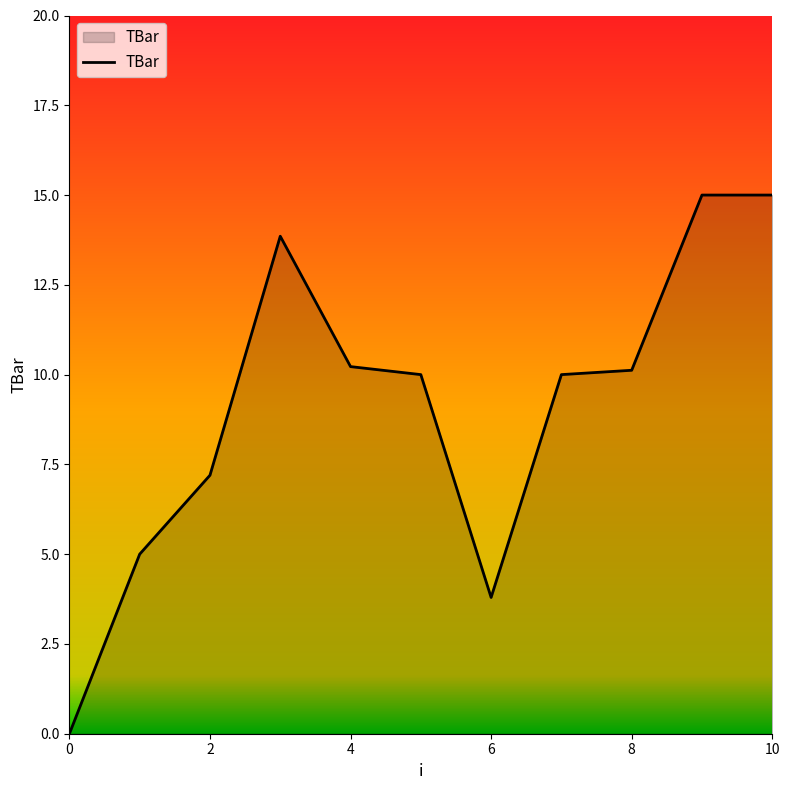

What is the maximum value shown in the chart?

15.0